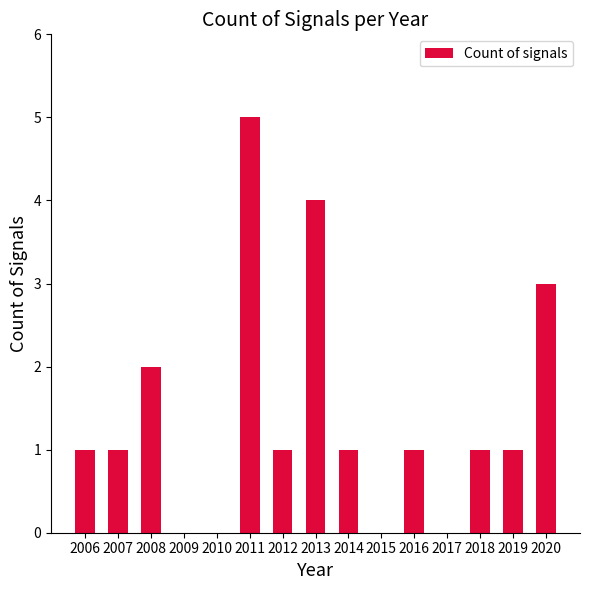

Reading right to left, list all the values displayed in this chart.

3	1	1	0	1	0	1	4	1	5	0	0	2	1	1